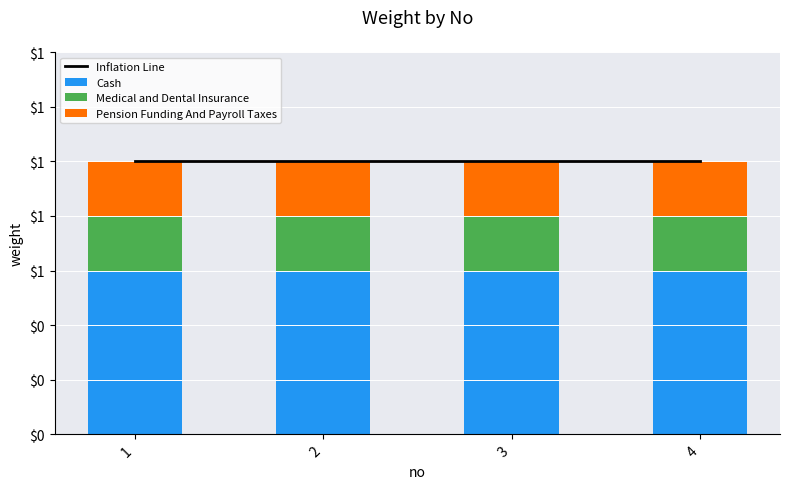

Which series has the largest range (max minus min)?

Inflation Line